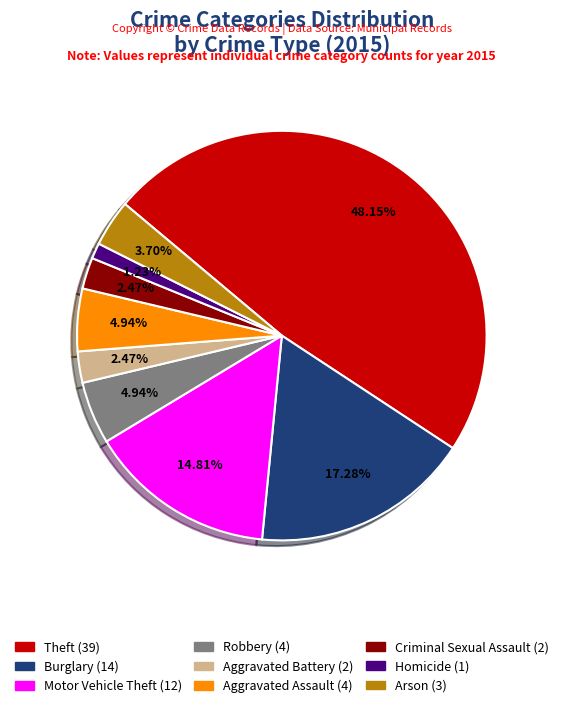

Does Robbery represent more than half of the total?

No